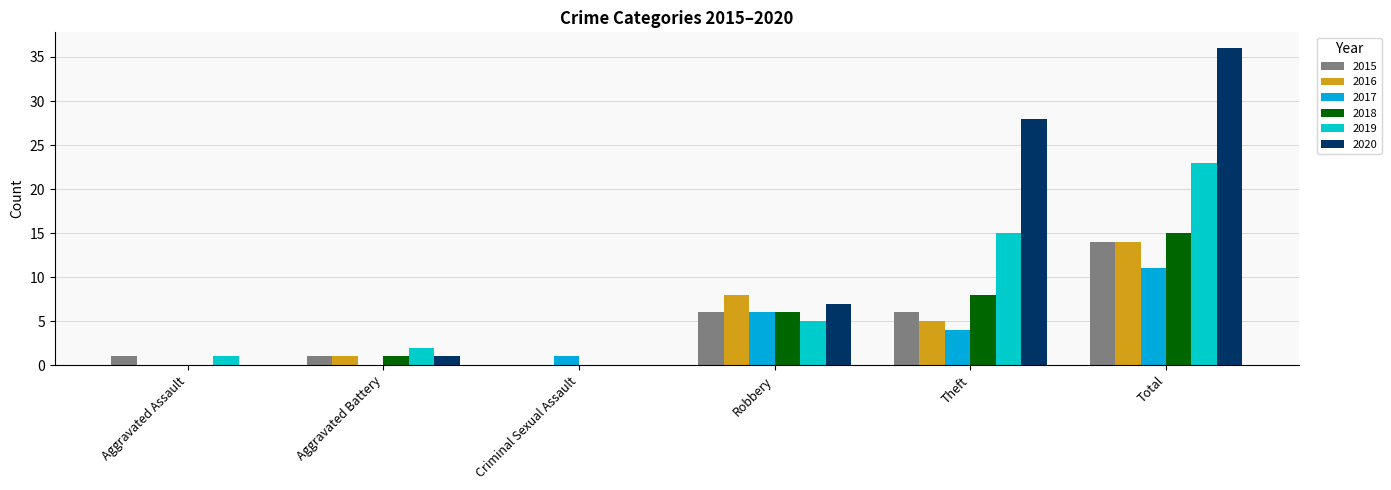

At which category is the sum across all series the highest?

Total